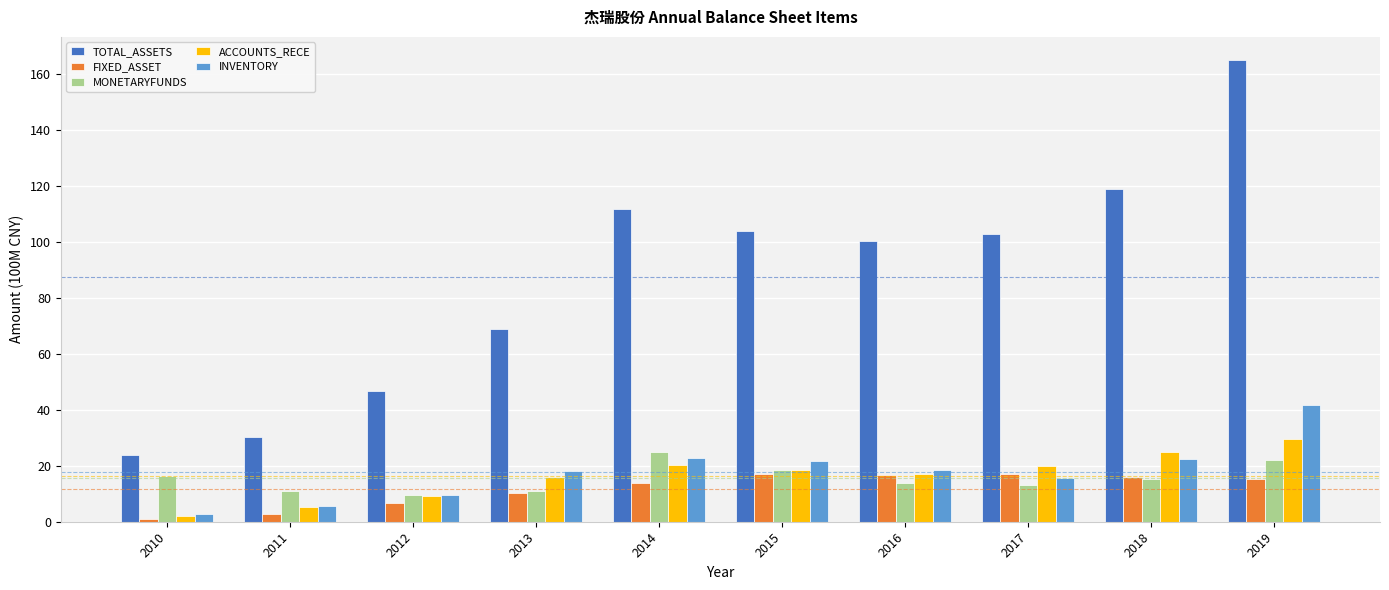

Which series has the widest spread of values?

TOTAL_ASSETS